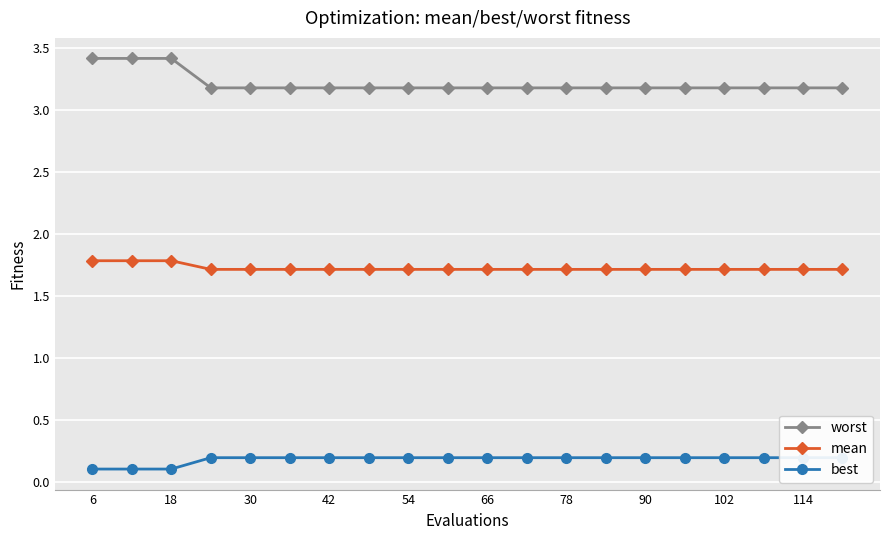

True or false: mean has a value of 1.1 at 30.

False